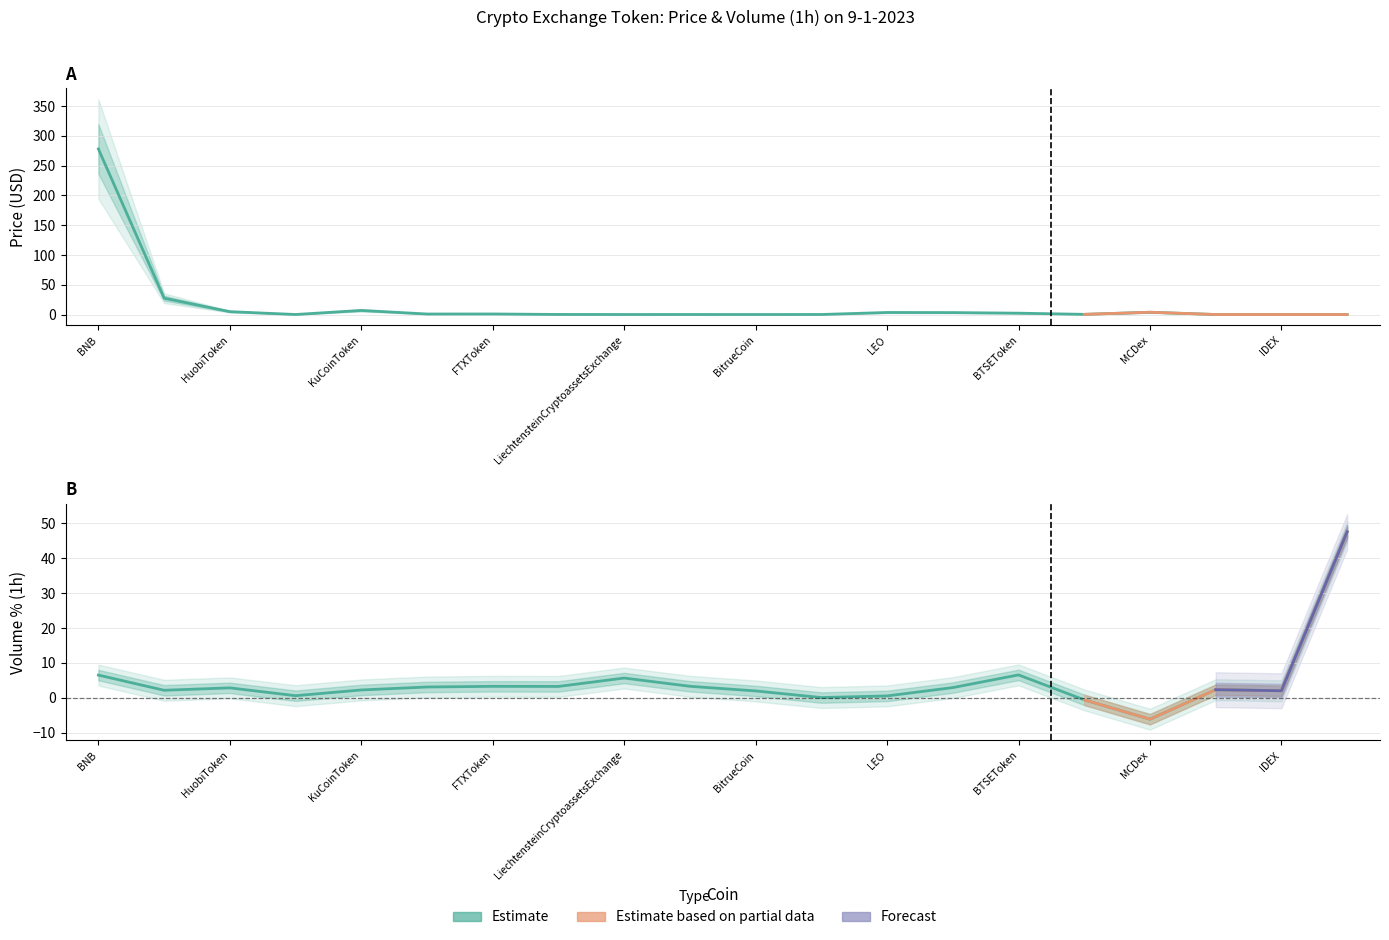

At which category is the sum across all series the highest?

BNB